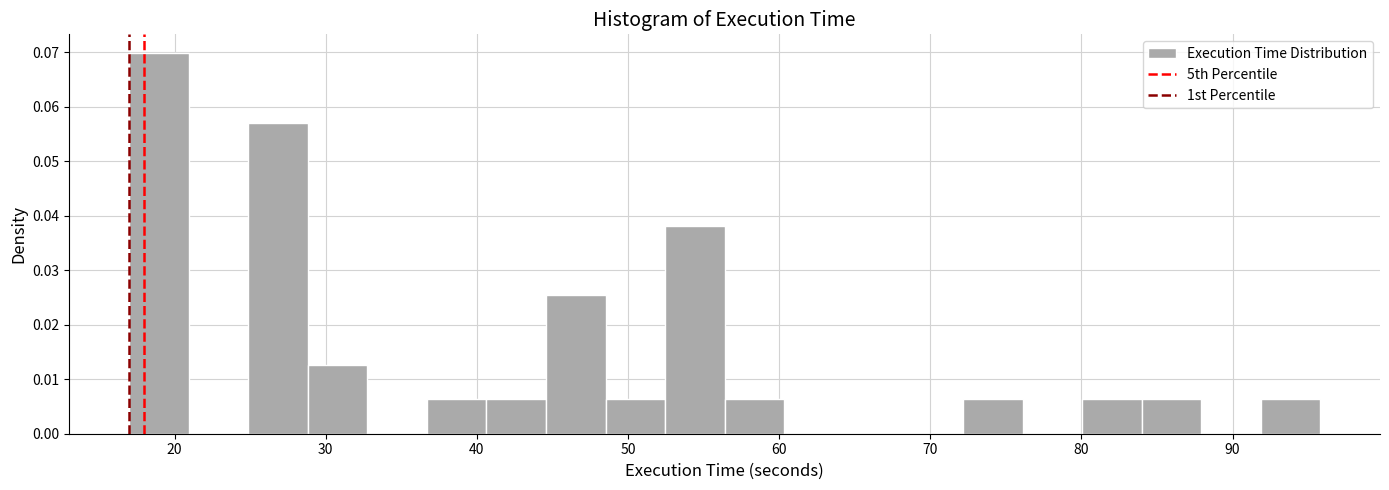

Read against the x-axis, roughly where is the centre of the tallest bar?

19